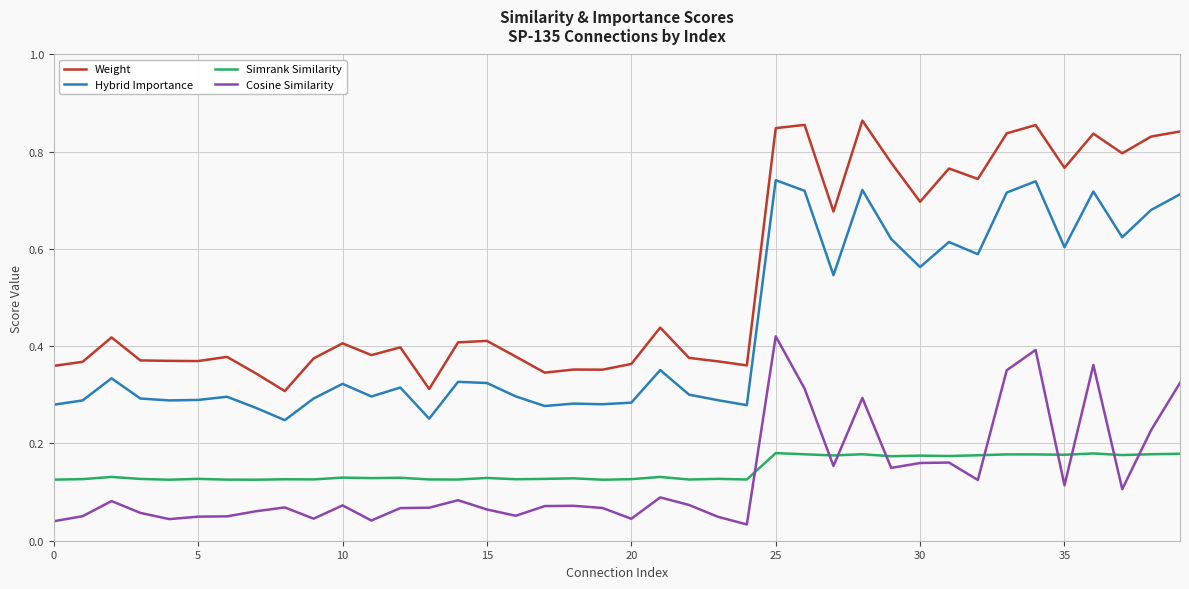

How many lines are shown in the chart?

4